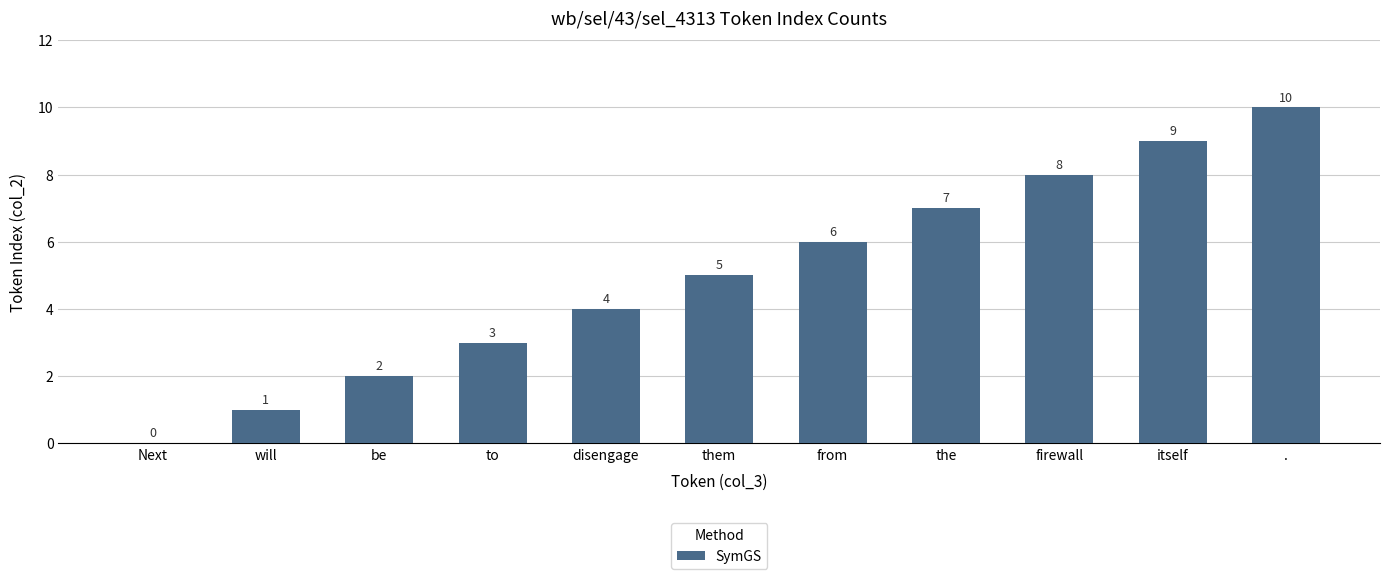

Which category has the highest value across all series?

.